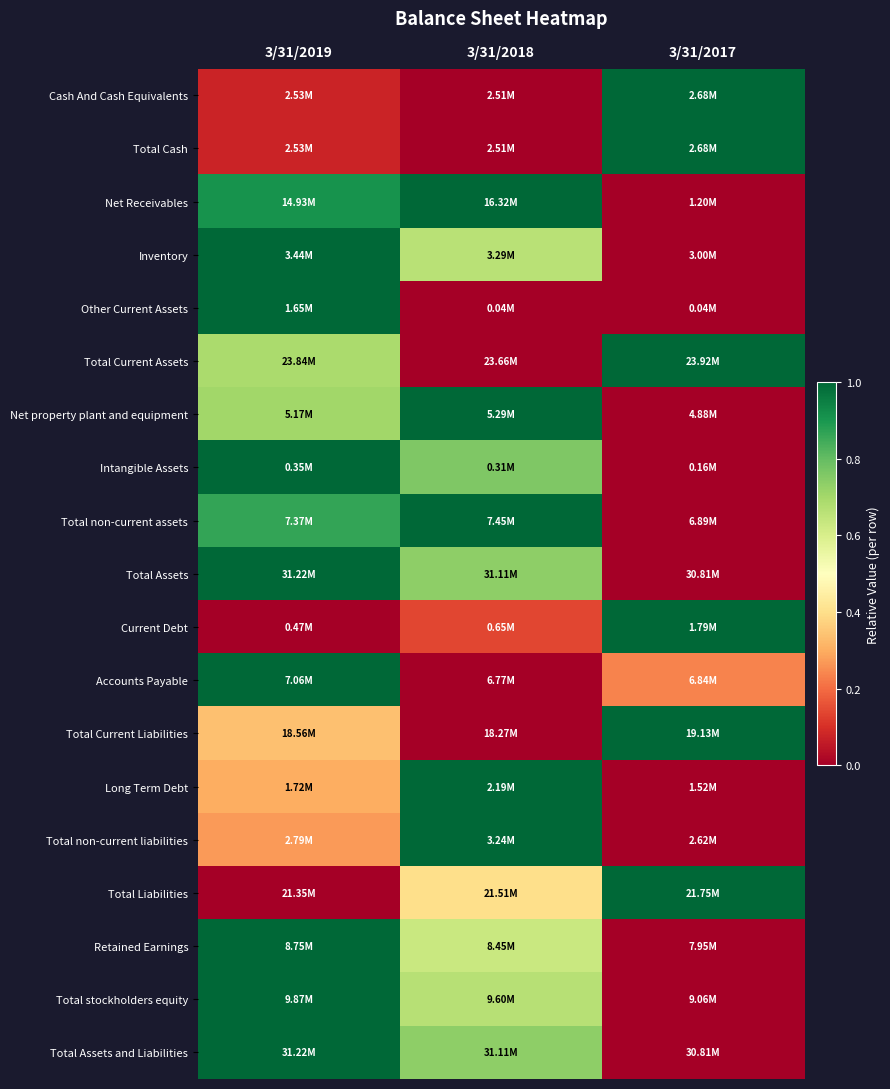

Reading left to right, what are all the values shown in this chart?

Cash And Cash Equivalents: 3/31/2019=0.1	3/31/2018=0.0	3/31/2017=1.0
Total Cash: 3/31/2019=0.1	3/31/2018=0.0	3/31/2017=1.0
Net Receivables: 3/31/2019=0.9	3/31/2018=1.0	3/31/2017=0.0
Inventory: 3/31/2019=1.0	3/31/2018=0.7	3/31/2017=0.0
Other Current Assets: 3/31/2019=1.0	3/31/2018=0.0	3/31/2017=0.0
Total Current Assets: 3/31/2019=0.7	3/31/2018=0.0	3/31/2017=1.0
Net property plant and equipment: 3/31/2019=0.7	3/31/2018=1.0	3/31/2017=0.0
Intangible Assets: 3/31/2019=1.0	3/31/2018=0.8	3/31/2017=0.0
Total non-current assets: 3/31/2019=0.9	3/31/2018=1.0	3/31/2017=0.0
Total Assets: 3/31/2019=1.0	3/31/2018=0.7	3/31/2017=0.0
Current Debt: 3/31/2019=0.0	3/31/2018=0.1	3/31/2017=1.0
Accounts Payable: 3/31/2019=1.0	3/31/2018=0.0	3/31/2017=0.2
Total Current Liabilities: 3/31/2019=0.3	3/31/2018=0.0	3/31/2017=1.0
Long Term Debt: 3/31/2019=0.3	3/31/2018=1.0	3/31/2017=0.0
Total non-current liabilities: 3/31/2019=0.3	3/31/2018=1.0	3/31/2017=0.0
Total Liabilities: 3/31/2019=0.0	3/31/2018=0.4	3/31/2017=1.0
Retained Earnings: 3/31/2019=1.0	3/31/2018=0.6	3/31/2017=0.0
Total stockholders equity: 3/31/2019=1.0	3/31/2018=0.7	3/31/2017=0.0
Total Assets and Liabilities: 3/31/2019=1.0	3/31/2018=0.7	3/31/2017=0.0